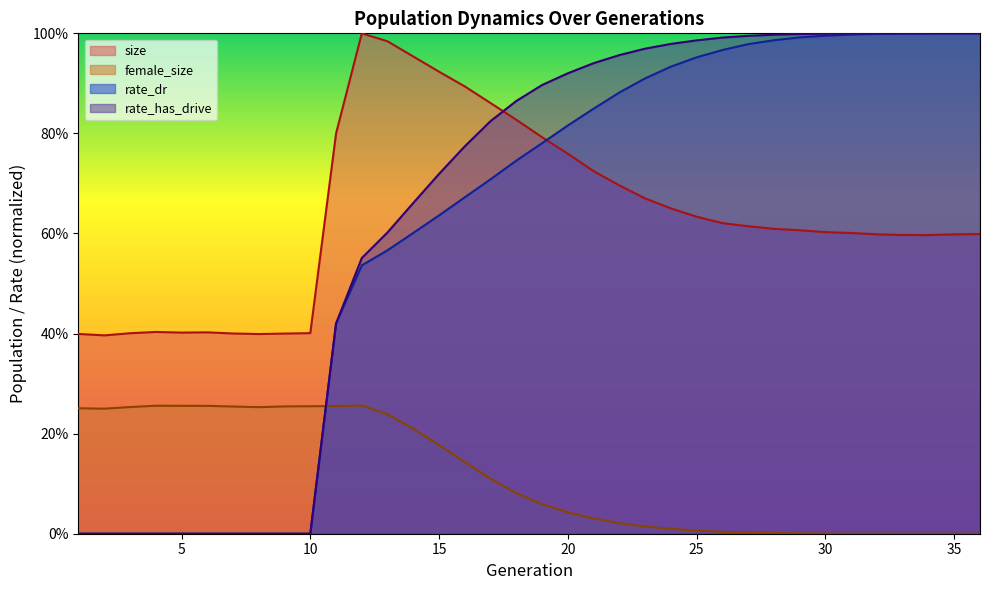

Reading left to right, what are all the values shown in this chart?

size: 1=0.4	2=0.4	3=0.4	4=0.4	5=0.4	6=0.4	7=0.4	8=0.4	9=0.4	10=0.4	11=0.8	12=1.0	13=1.0	14=1.0	15=0.9	16=0.9	17=0.9	18=0.8	19=0.8	20=0.8	21=0.7	22=0.7	23=0.7	24=0.7	25=0.6	26=0.6	27=0.6	28=0.6	29=0.6	30=0.6	31=0.6	32=0.6	33=0.6	34=0.6	35=0.6	36=0.6
female_size: 1=0.3	2=0.2	3=0.3	4=0.3	5=0.3	6=0.3	7=0.3	8=0.3	9=0.3	10=0.3	11=0.3	12=0.3	13=0.2	14=0.2	15=0.2	16=0.1	17=0.1	18=0.1	19=0.1	20=0.0	21=0.0	22=0.0	23=0.0	24=0.0	25=0.0	26=0.0	27=0.0	28=0.0	29=0.0	30=0.0	31=0.0	32=0.0	33=0.0	34=0.0	35=0.0	36=0.0
rate_dr: 1=0.0	2=0.0	3=0.0	4=0.0	5=0.0	6=0.0	7=0.0	8=0.0	9=0.0	10=0.0	11=0.4	12=0.5	13=0.6	14=0.6	15=0.6	16=0.7	17=0.7	18=0.7	19=0.8	20=0.8	21=0.8	22=0.9	23=0.9	24=0.9	25=1.0	26=1.0	27=1.0	28=1.0	29=1.0	30=1.0	31=1.0	32=1.0	33=1.0	34=1.0	35=1.0	36=1.0
rate_has_drive: 1=0.0	2=0.0	3=0.0	4=0.0	5=0.0	6=0.0	7=0.0	8=0.0	9=0.0	10=0.0	11=0.4	12=0.6	13=0.6	14=0.7	15=0.7	16=0.8	17=0.8	18=0.9	19=0.9	20=0.9	21=0.9	22=1.0	23=1.0	24=1.0	25=1.0	26=1.0	27=1.0	28=1.0	29=1.0	30=1.0	31=1.0	32=1.0	33=1.0	34=1.0	35=1.0	36=1.0